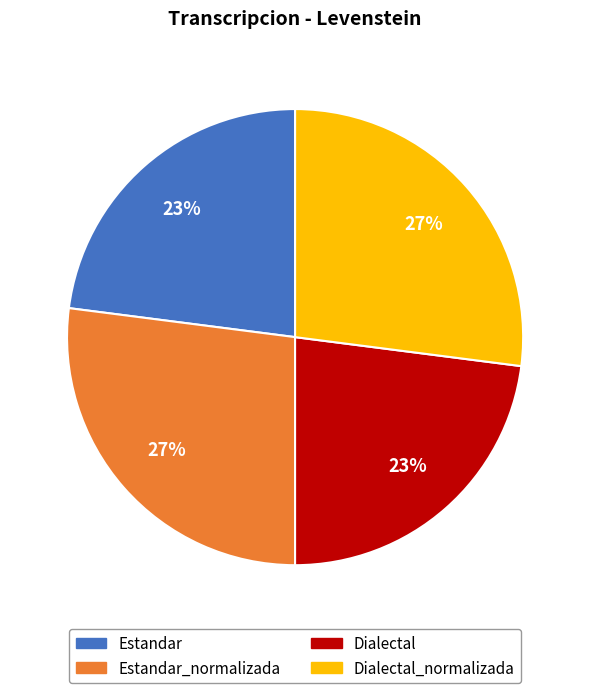

To the nearest percent, what is the average slice percentage?

25%